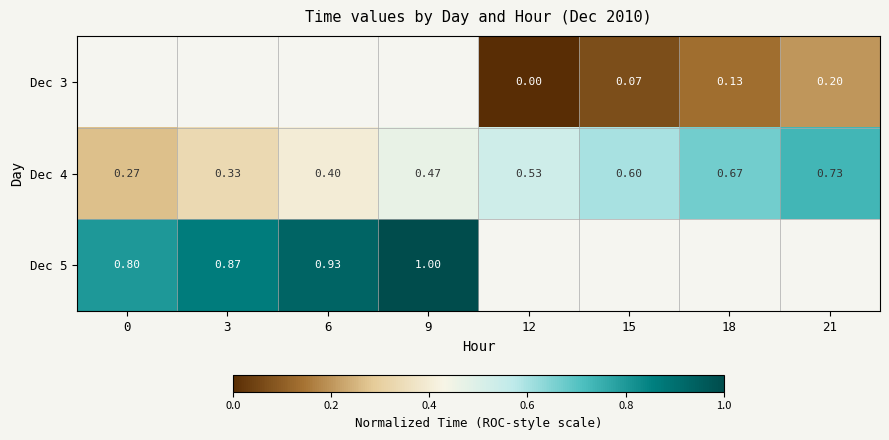

What is the difference between the maximum and minimum values in the Dec 4 series?

0.5